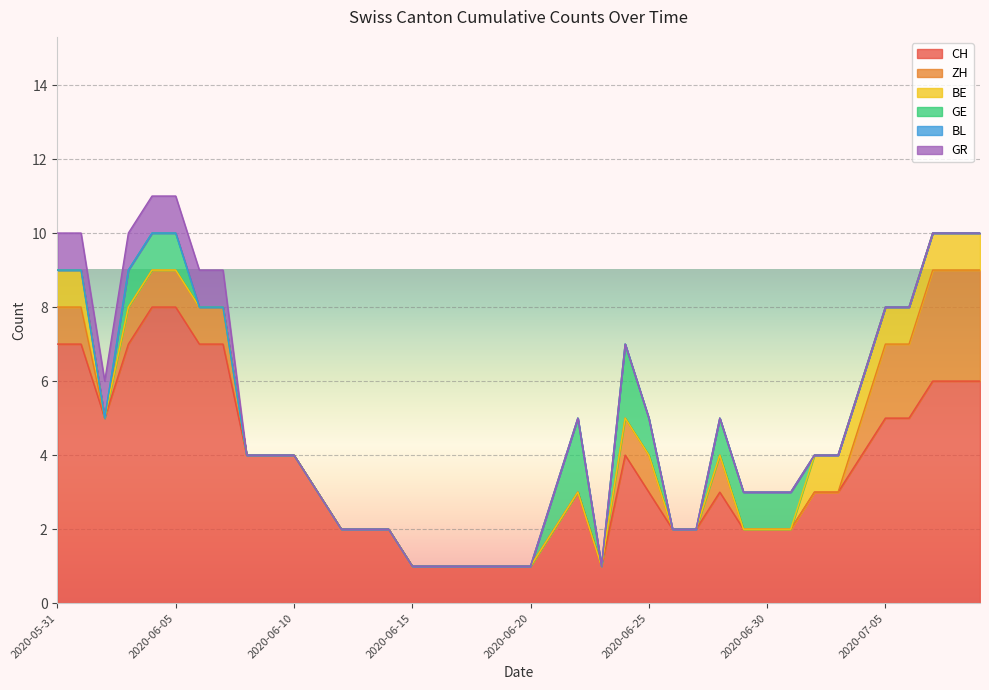

How many lines are shown in the chart?

6